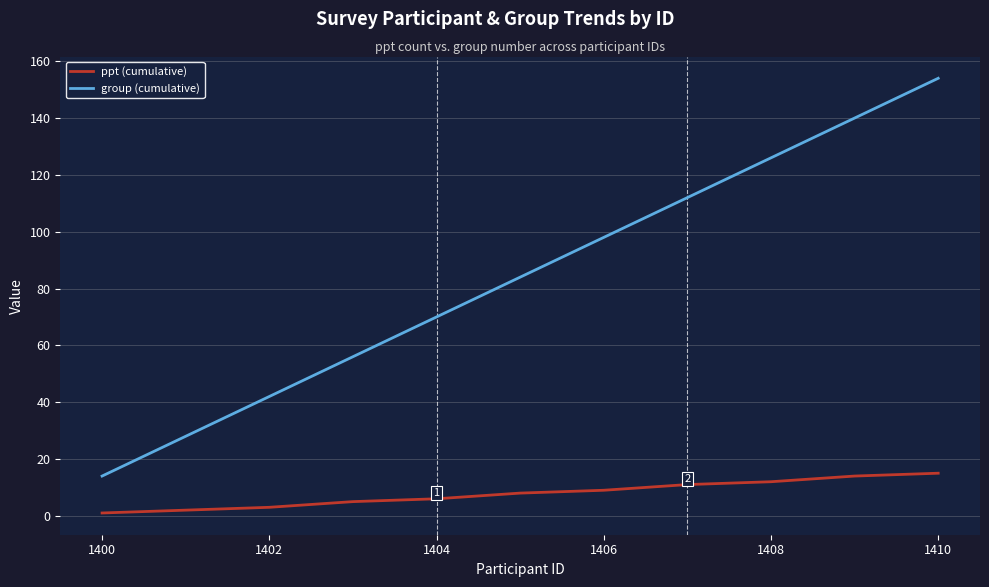

Which series has the largest range (max minus min)?

group (cumulative)